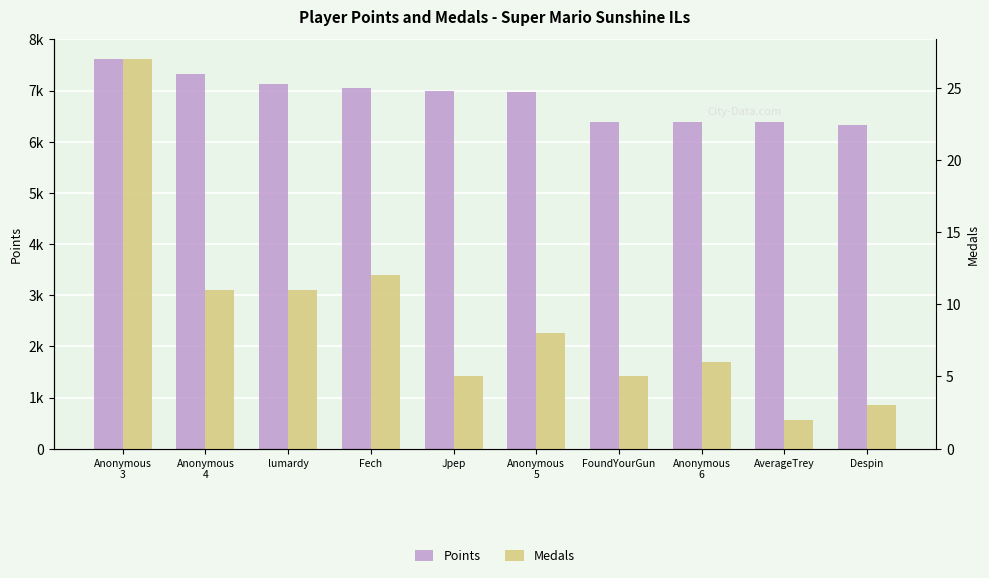

What value does the Medals series have at Fech?

12